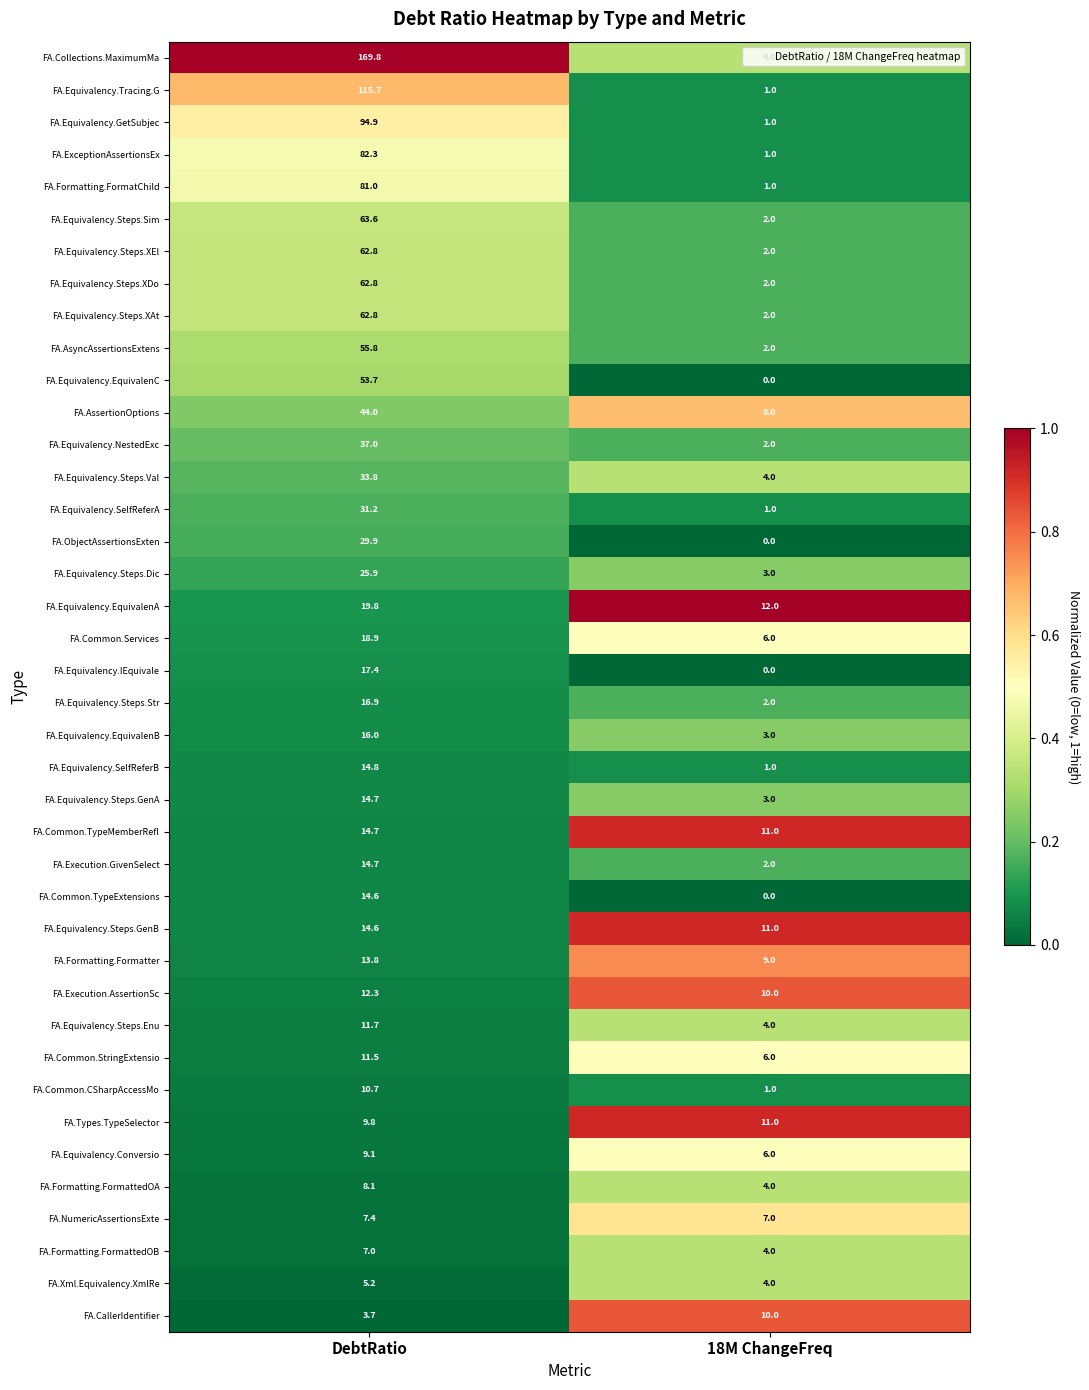

What is the difference between the highest and lowest values at DebtRatio?

166.1